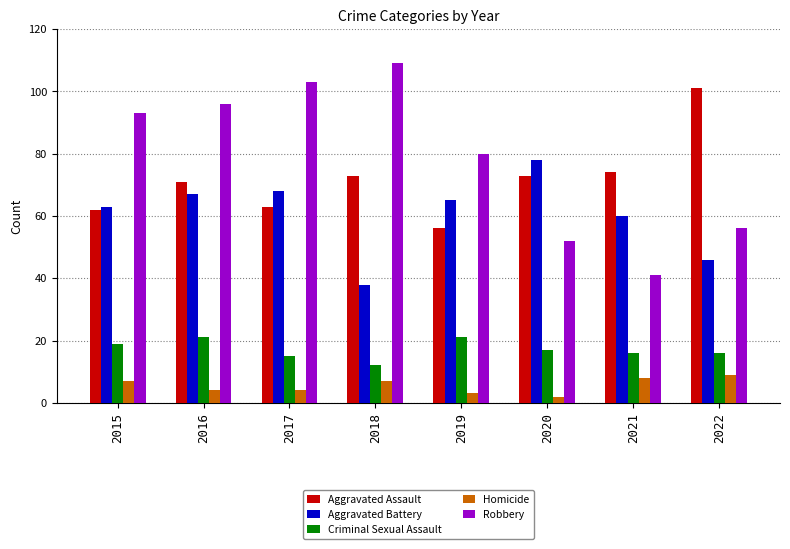

True or false: Aggravated Battery has a value of 95 at 2021.

False